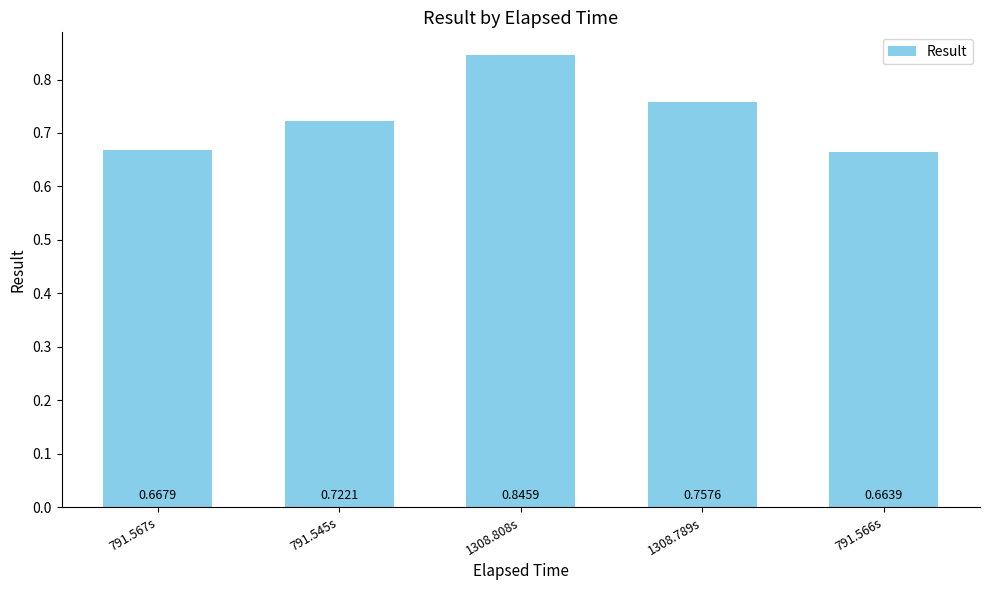

At which label is the value closest to 0?

791.566s